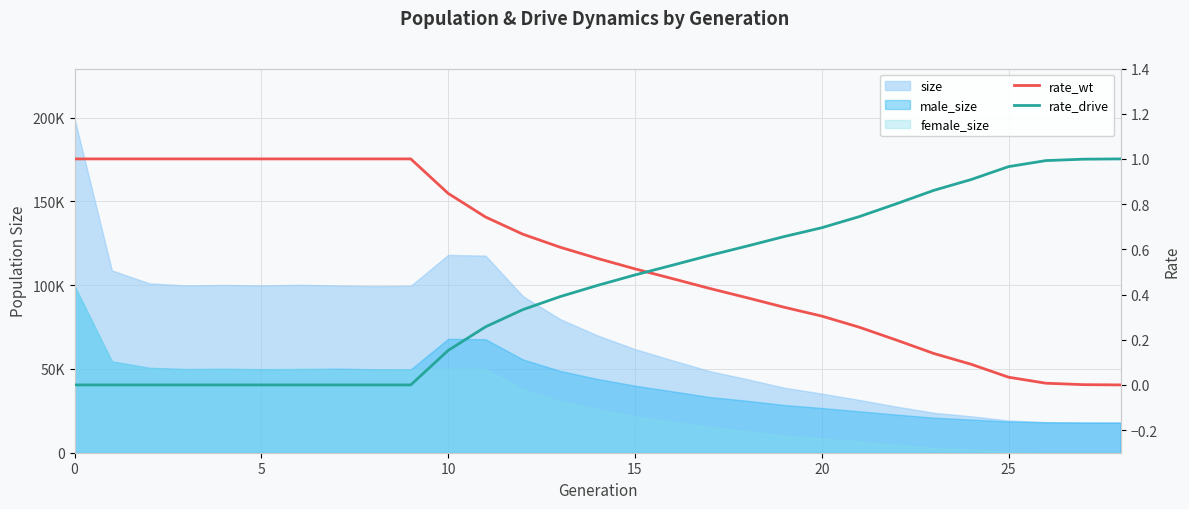

What is the label of the 8th point from the left?

7